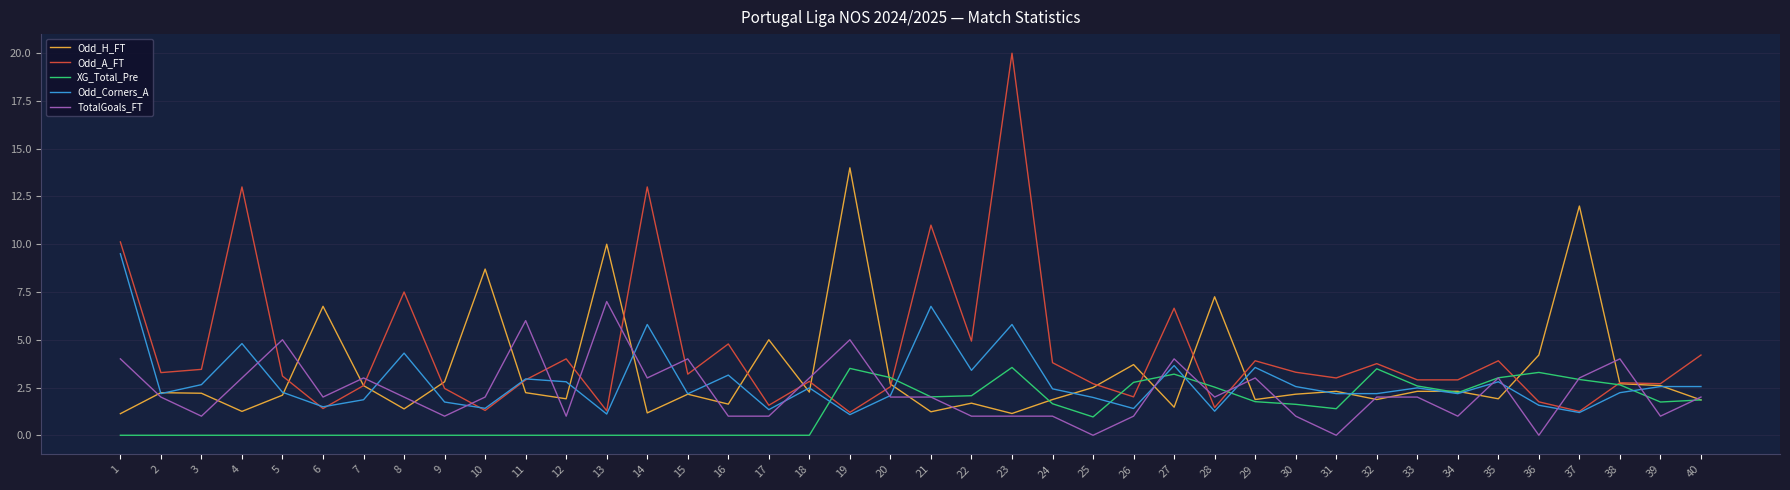

Which series changed the most between 6 and 9?

Odd_H_FT